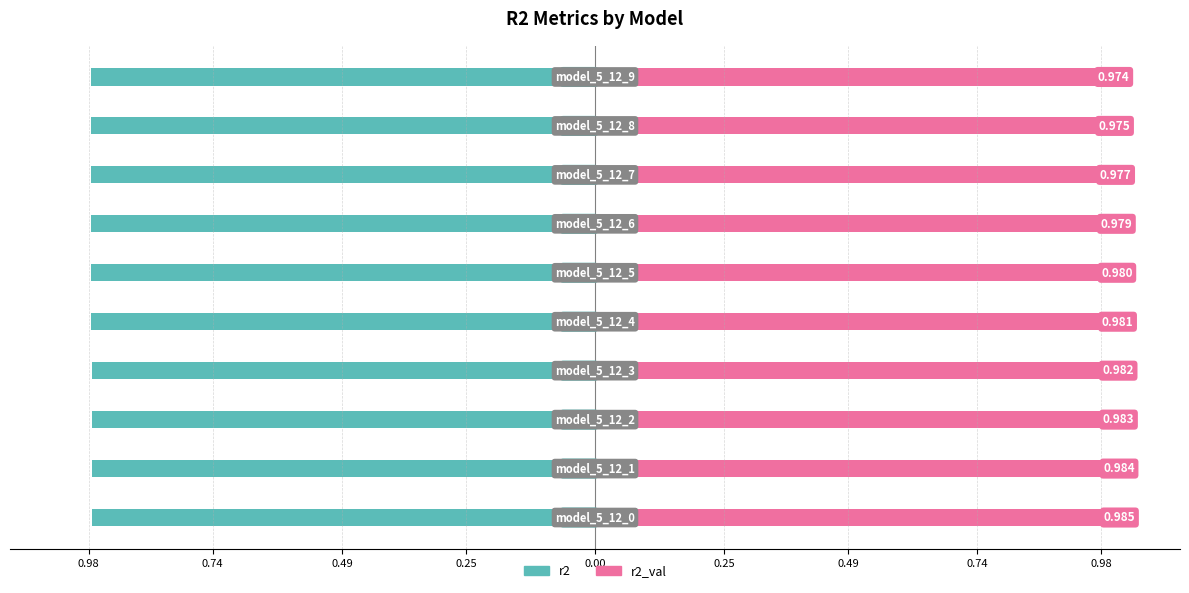

How many categories are shown in the chart?

10